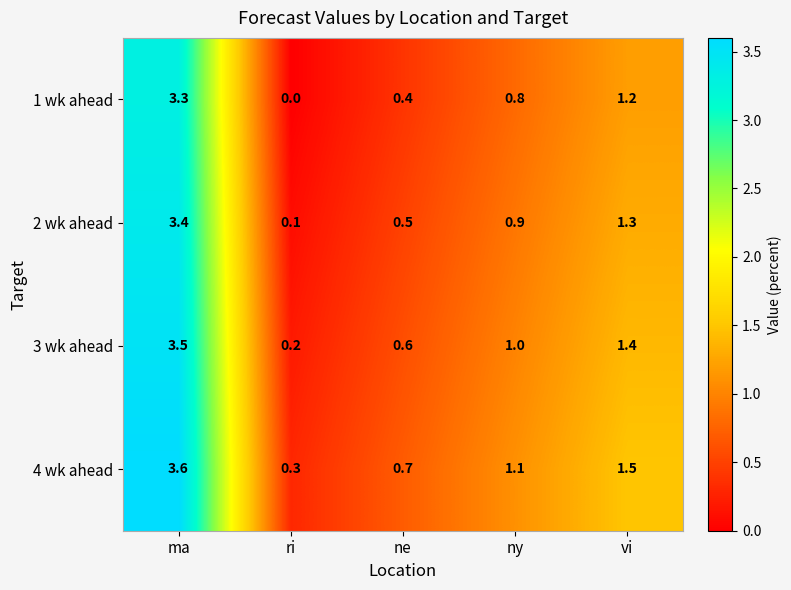

Is it true that 1 wk ahead equals 1.2 at vi?

True